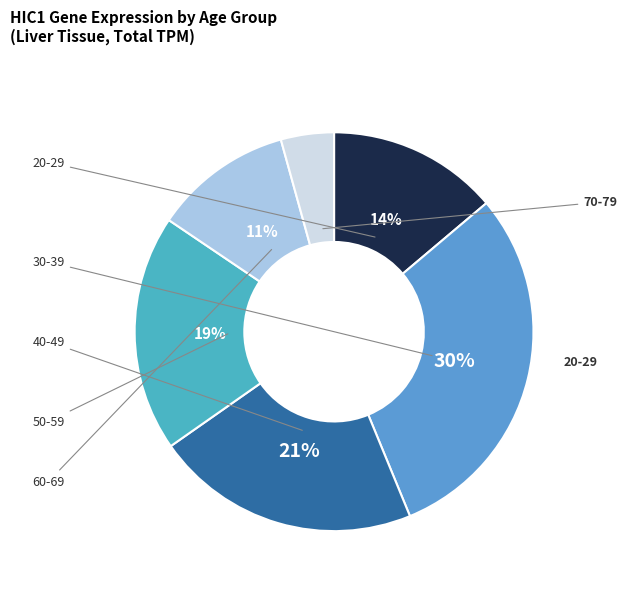

To the nearest percent, what is the difference between the largest and smallest slice percentages?

26%